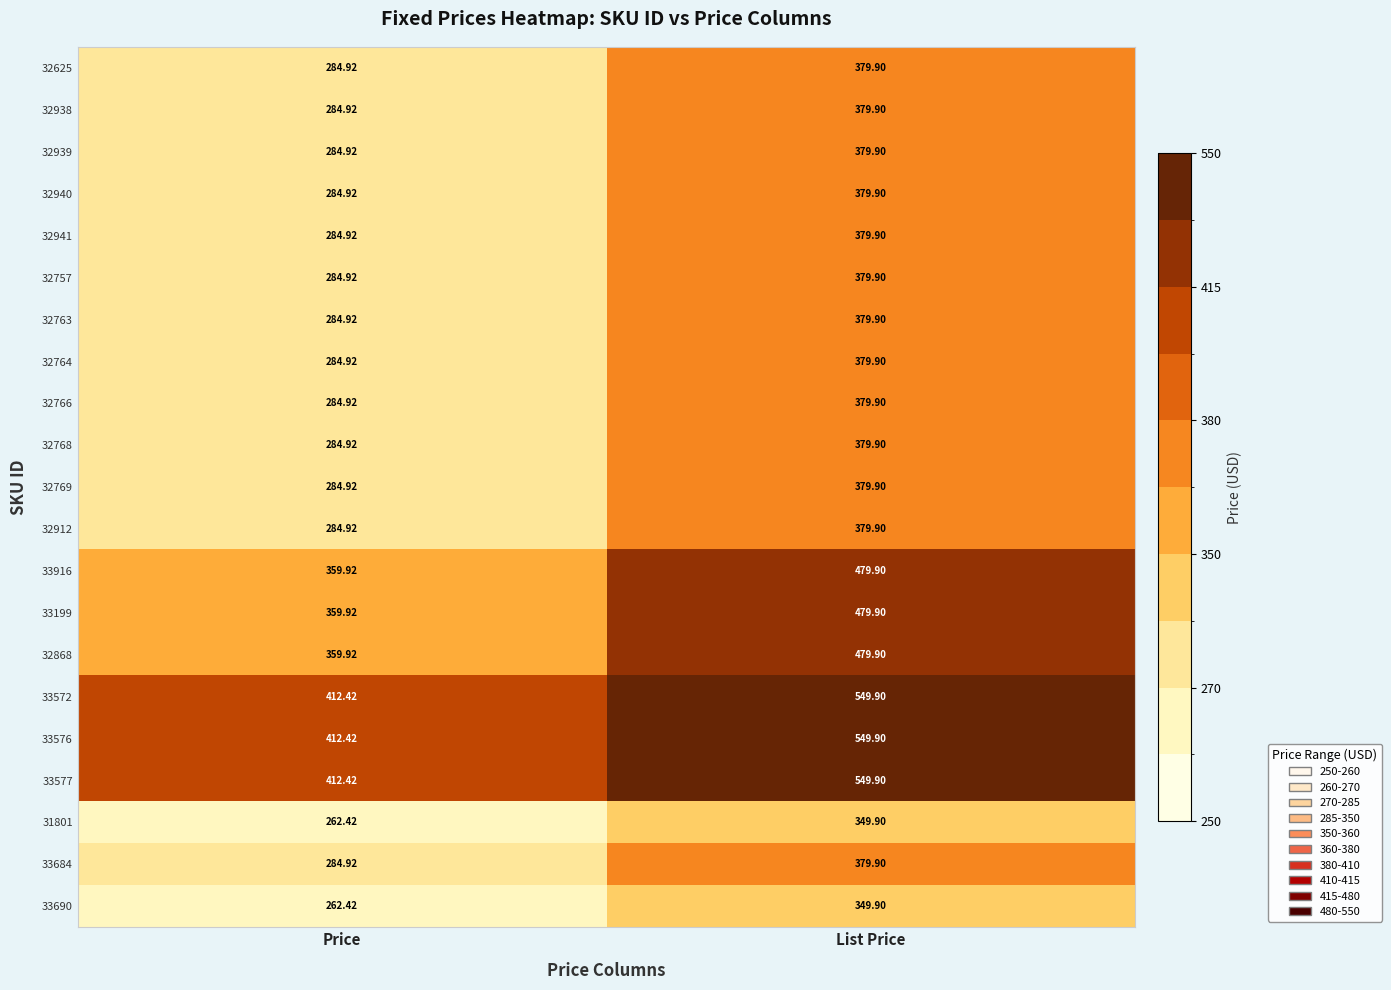

Which label corresponds to the smallest value in the chart?

Price